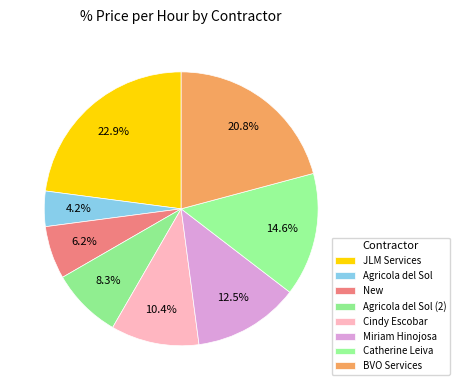

To the nearest percent, what is the difference between the largest and smallest slice percentages?

19%